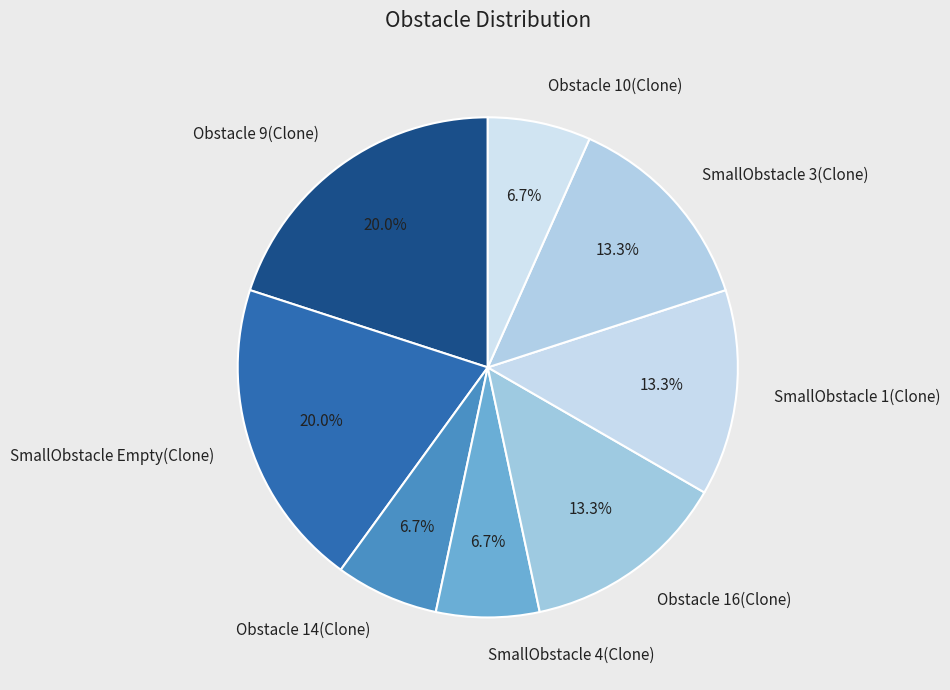

Does SmallObstacle 1(Clone) represent more than half of the total?

No